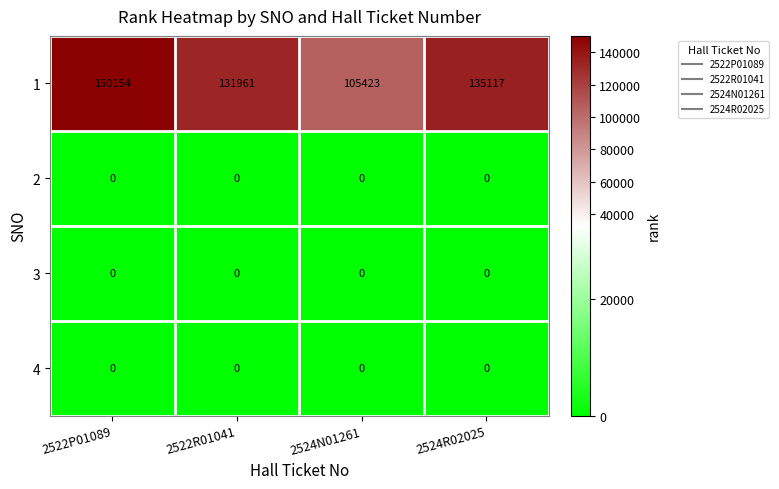

Reading left to right, what are all the values shown in this chart?

1: 2522P01089=150154	2522R01041=131961	2524N01261=105423	2524R02025=135117
2: 2522P01089=0	2522R01041=0	2524N01261=0	2524R02025=0
3: 2522P01089=0	2522R01041=0	2524N01261=0	2524R02025=0
4: 2522P01089=0	2522R01041=0	2524N01261=0	2524R02025=0